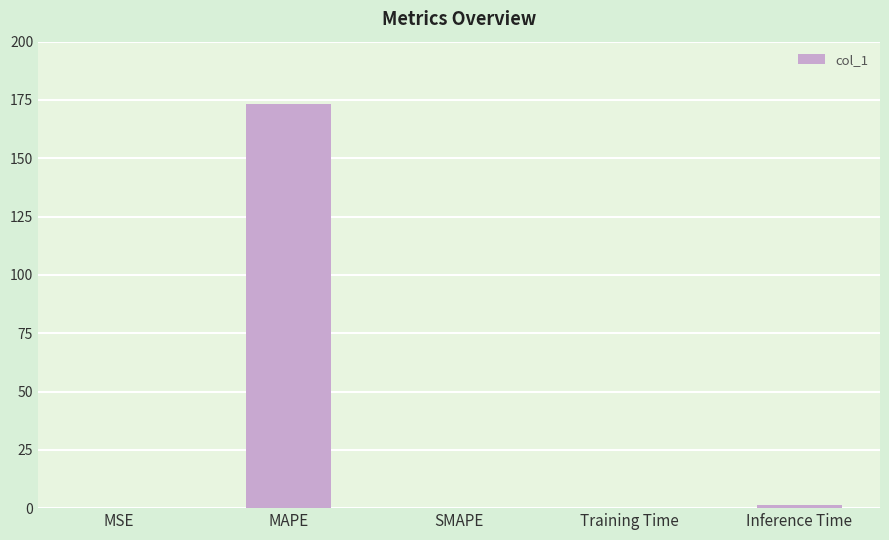

At which category does the chart reach its peak across all series?

MAPE